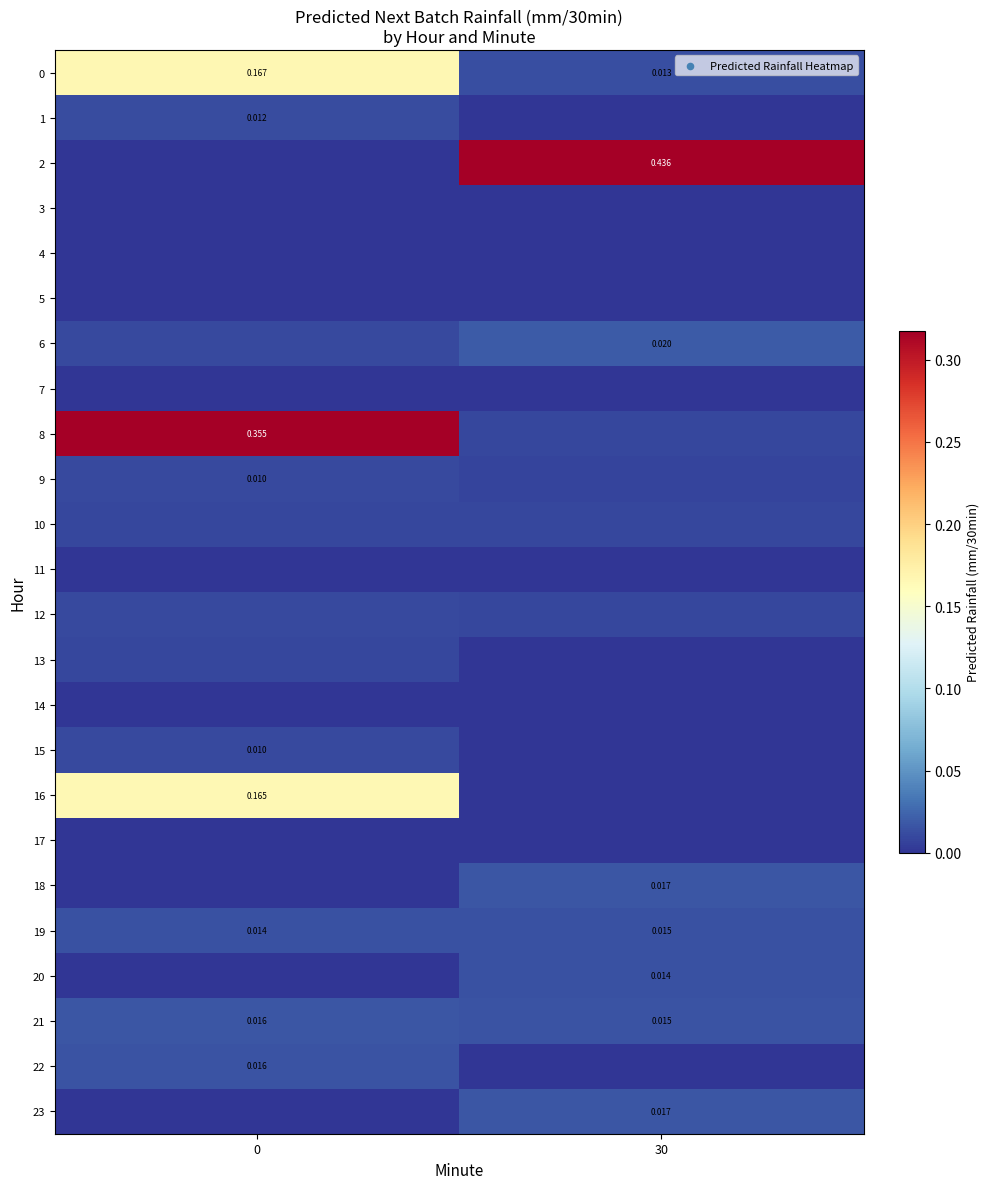

The 20 series shows 0.0 at 30. True or false?

True